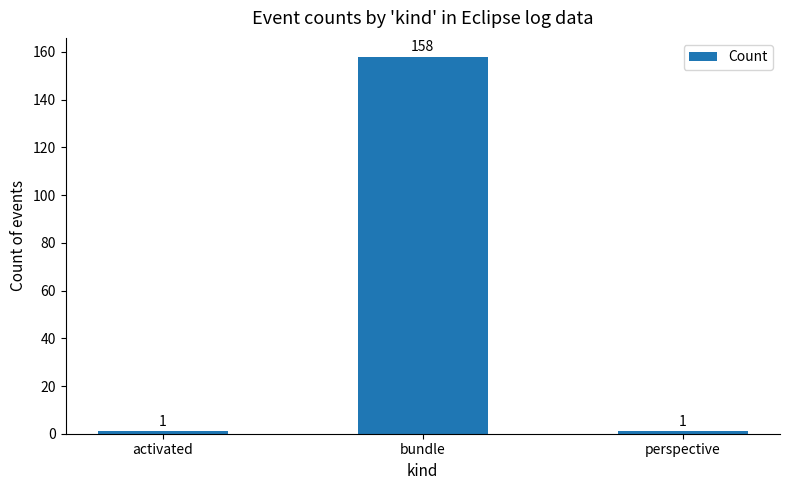

What is the average value?

53